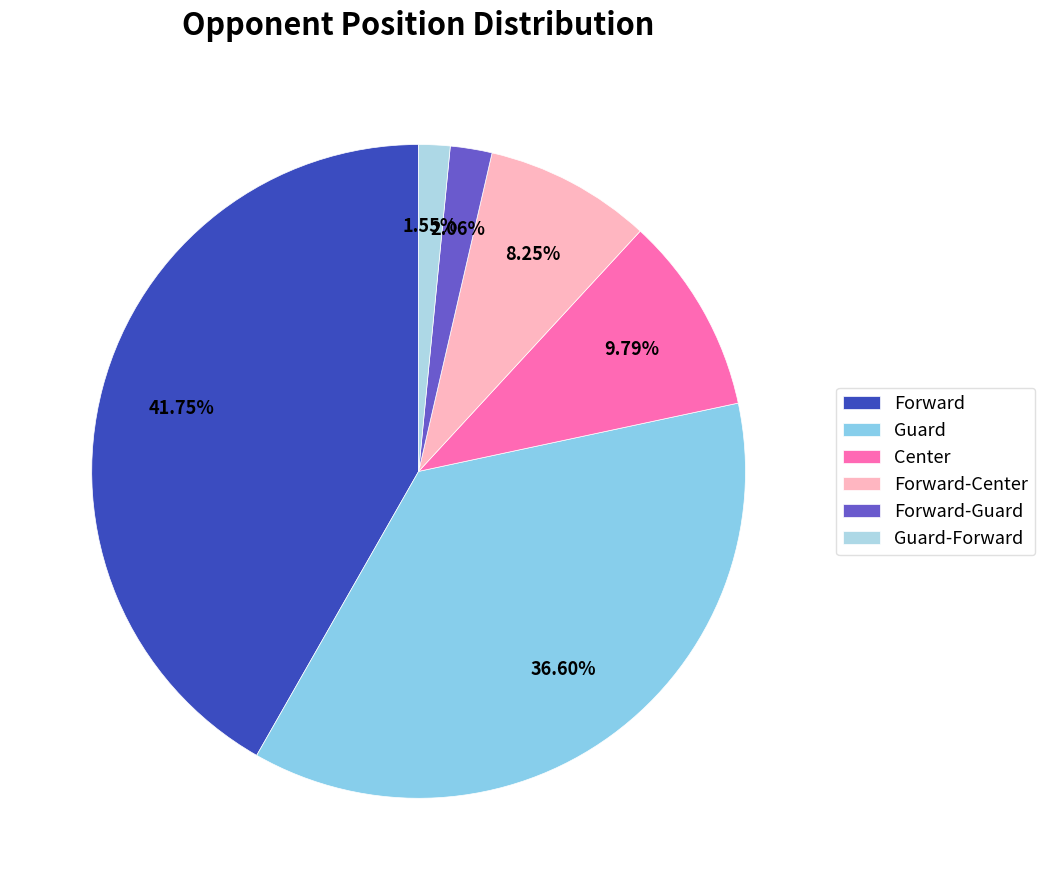

Does Forward-Center represent more than half of the total?

No